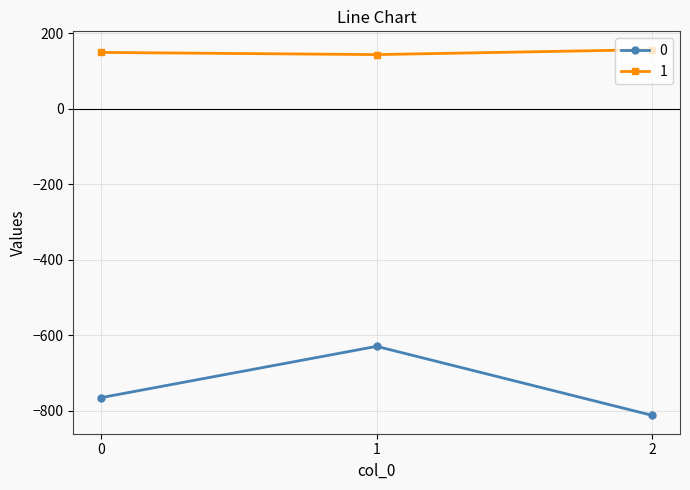

Reading left to right, what are all the values shown in this chart?

0: 0=-765.0	1=-629.0	2=-812.0
1: 0=149.6	1=143.8	2=157.0